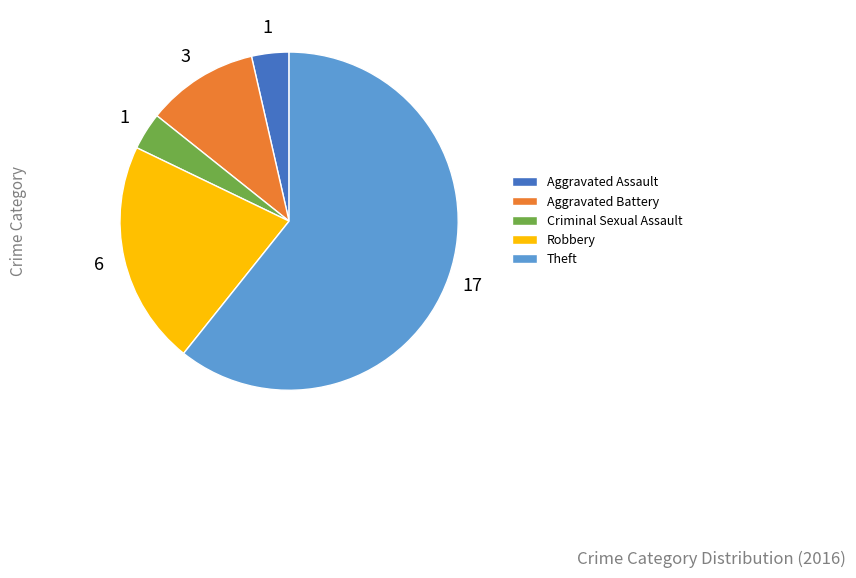

Is it true that Robbery is 21% of the pie?

True